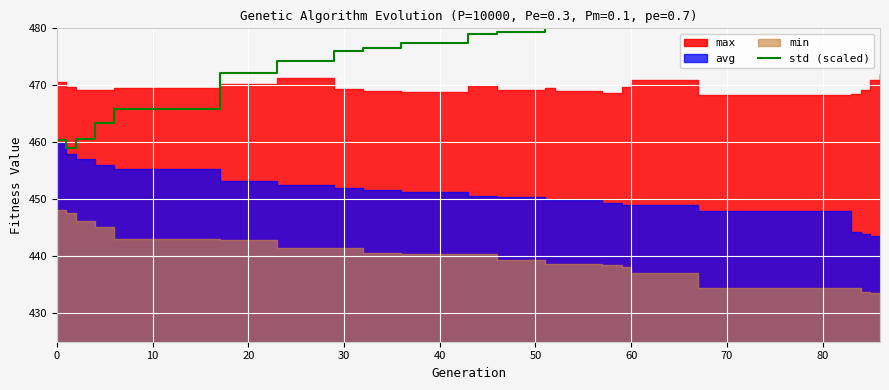

What is the label of the 4th point from the left?

30